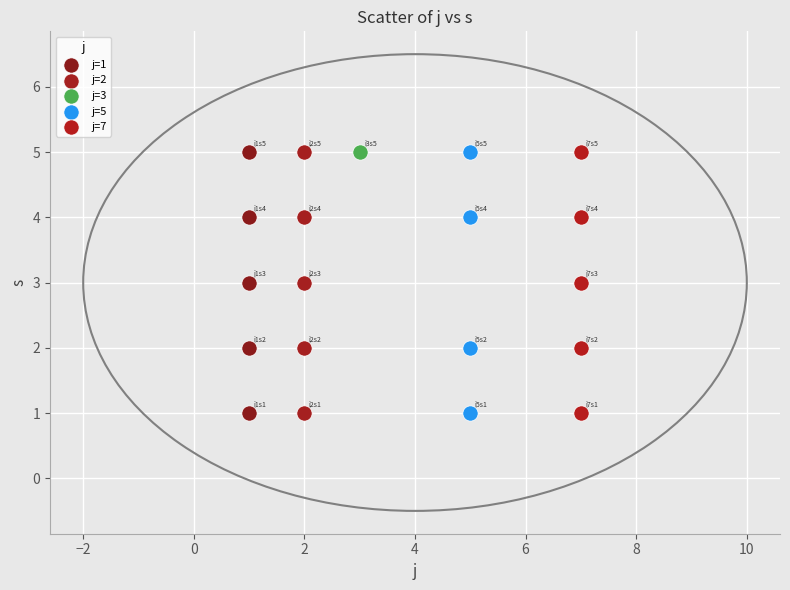

What are all the series names shown in the legend?

j=1, j=2, j=3, j=5, j=7